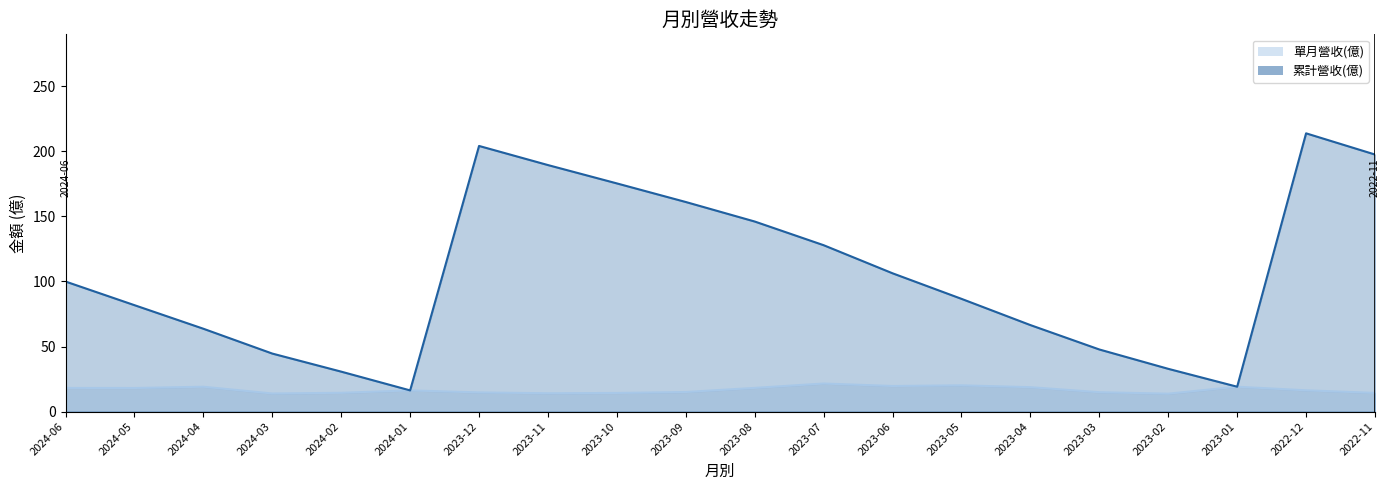

Reading left to right, what are all the values shown in this chart?

單月營收(億): 18.2	18.1	19.1	13.9	14.4	16.3	14.7	14.1	14.3	15.0	18.2	21.6	19.7	20.2	18.8	14.9	13.8	19.1	16.3	14.3
累計營收(億): 100.0	81.8	63.7	44.6	30.7	16.3	204.2	189.5	175.4	161.1	146.1	127.9	106.3	86.7	66.5	47.7	32.9	19.1	213.9	197.6